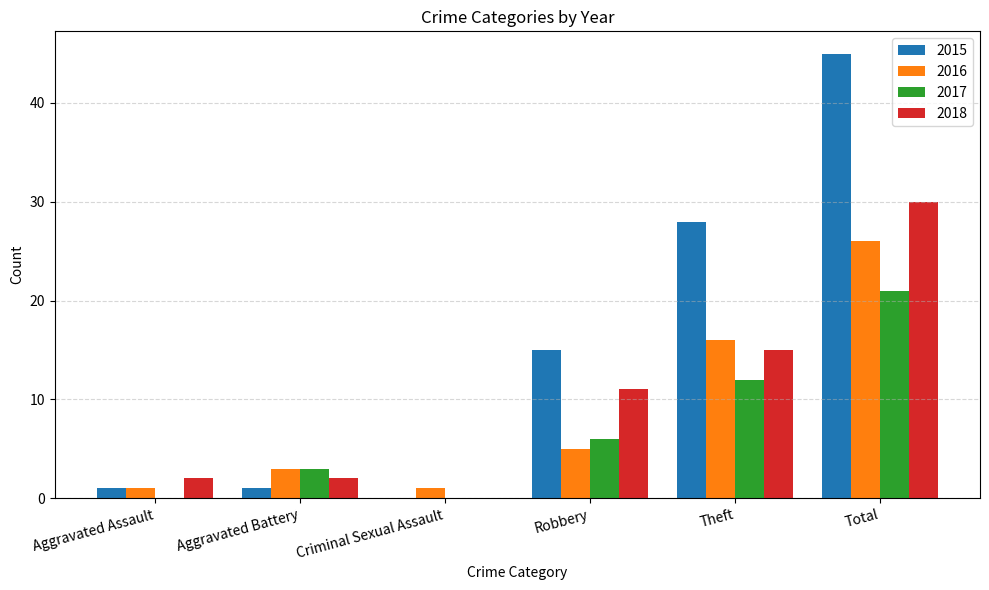

Which category has the highest value across all series?

Total